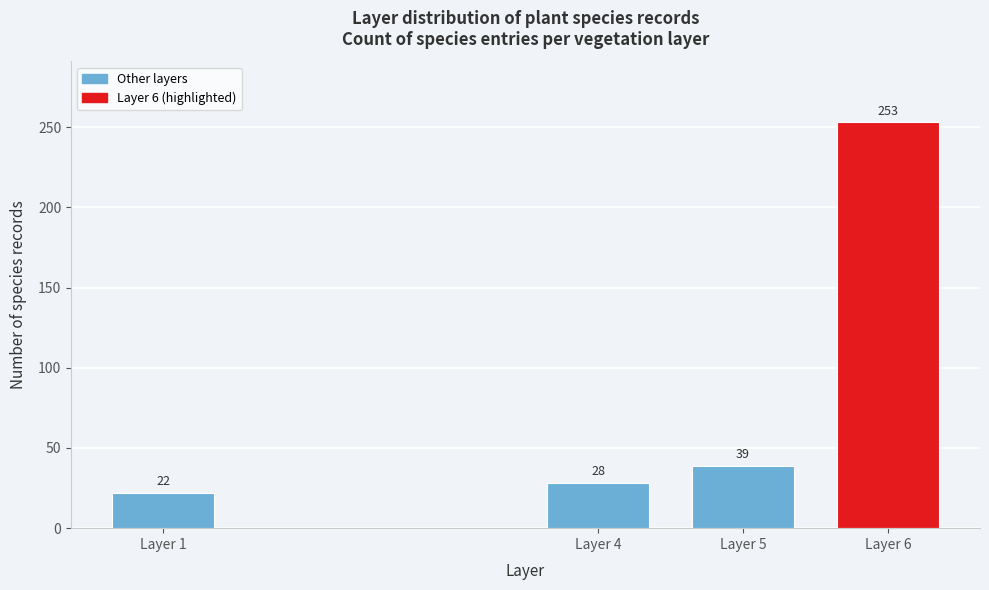

Reading right to left, list all the values displayed in this chart.

253	39	28	22